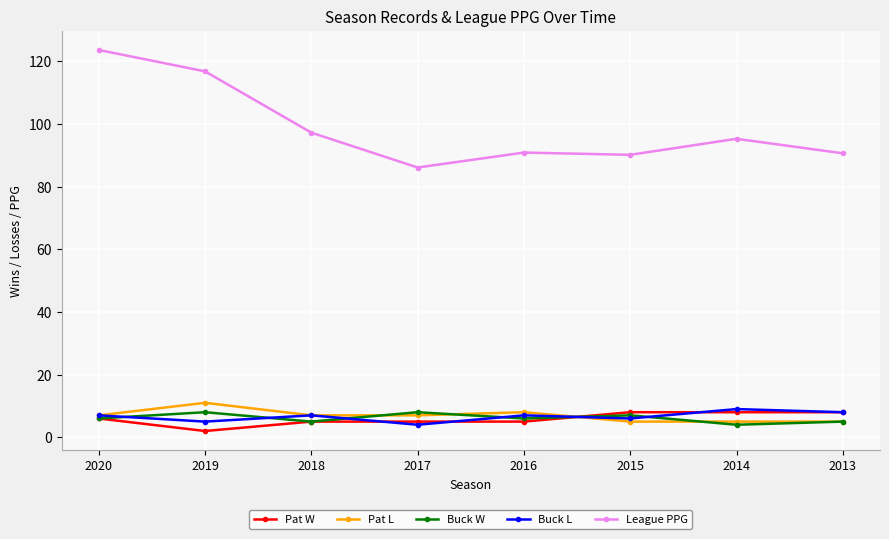

What is the value of the Buck L point at the 7th from the left?

9.0